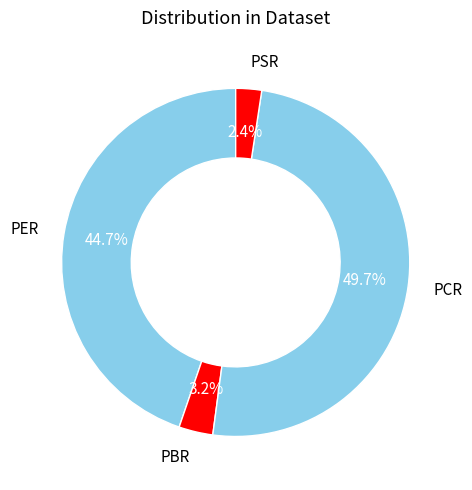

How many segments does this pie chart have?

4